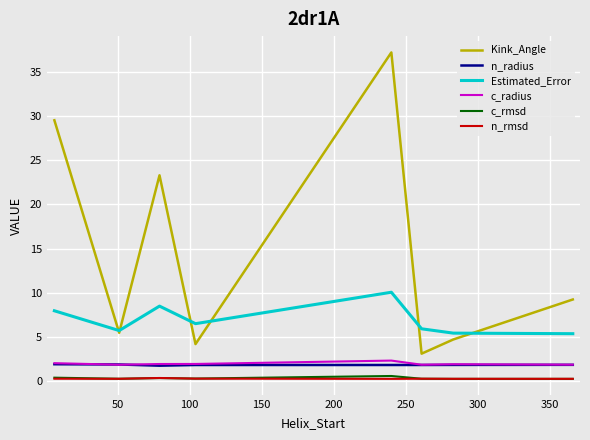

True or false: c_rmsd and Kink_Angle cross at least once.

False